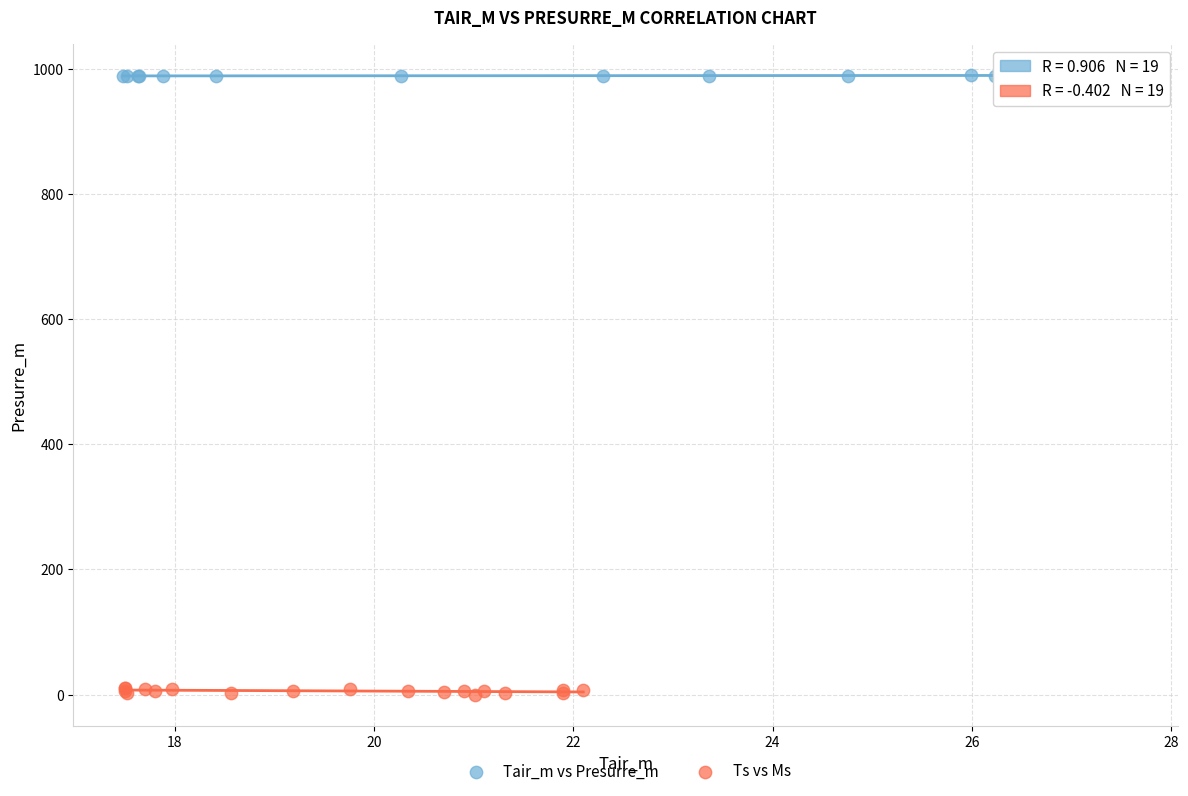

Which series reaches the minimum Y coordinate?

Ts vs Ms